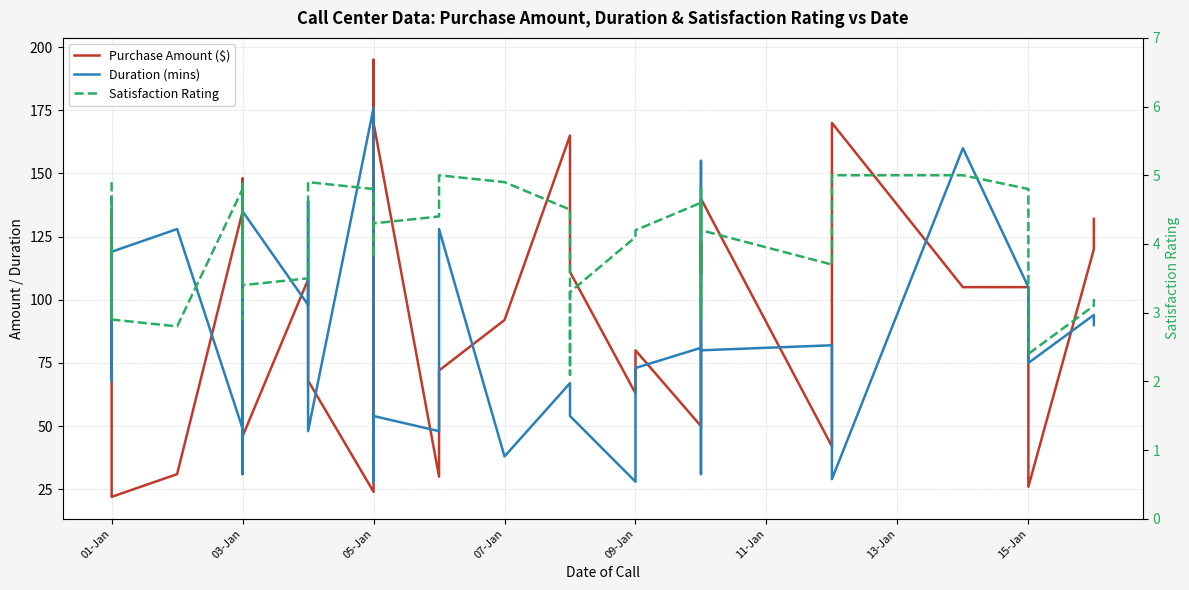

How many values in the Duration (mins) series exceed 82?

18